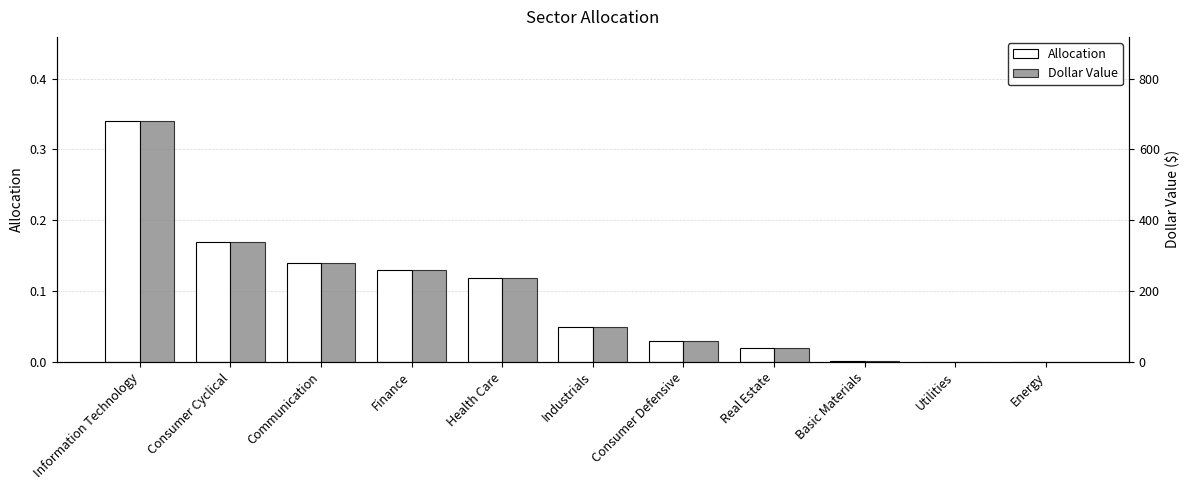

Reading left to right, what are all the values shown in this chart?

Allocation: Information Technology=0.3	Consumer Cyclical=0.2	Communication=0.1	Finance=0.1	Health Care=0.1	Industrials=0.1	Consumer Defensive=0.0	Real Estate=0.0	Basic Materials=0.0	Utilities=0.0	Energy=0.0
Dollar Value: Information Technology=680.0	Consumer Cyclical=340.0	Communication=280.0	Finance=258.2	Health Care=238.0	Industrials=100.0	Consumer Defensive=60.0	Real Estate=40.0	Basic Materials=3.2	Utilities=0.4	Energy=0.2